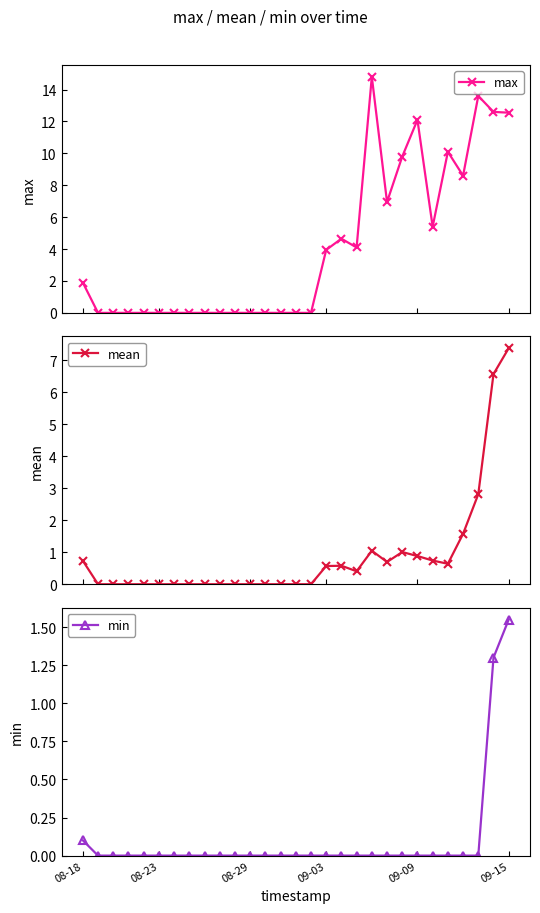

The value of min at 08-23 is 0.7. True or false?

False